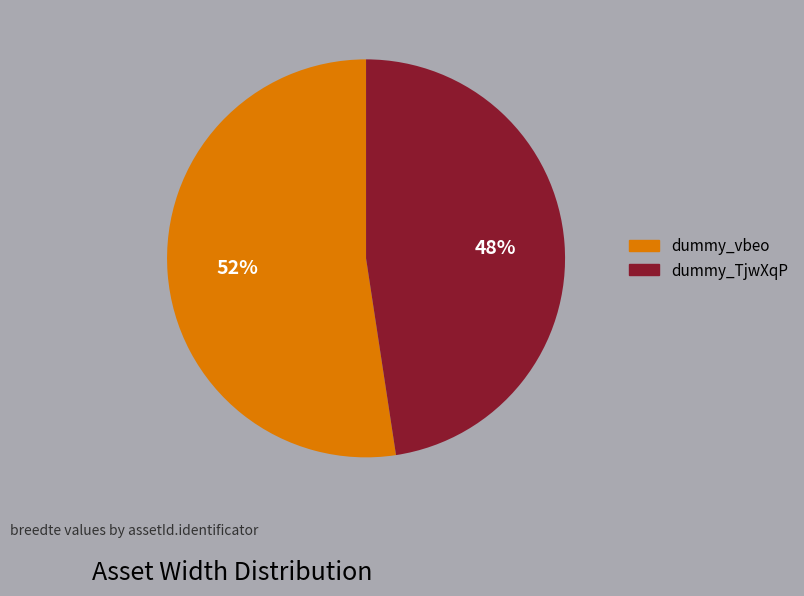

True or false: dummy_vbeo accounts for 44% of the total.

False